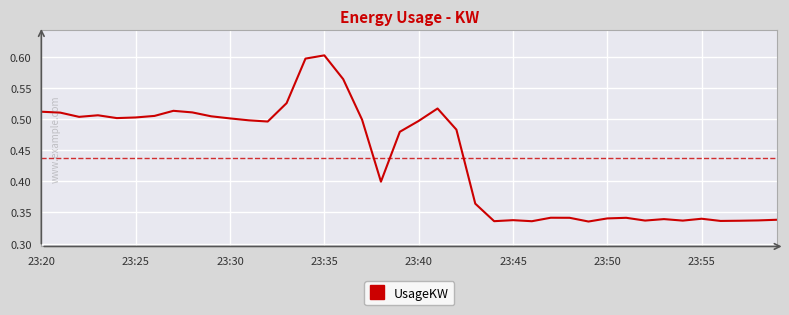

Does the chart display data point markers on the line(s)?

No